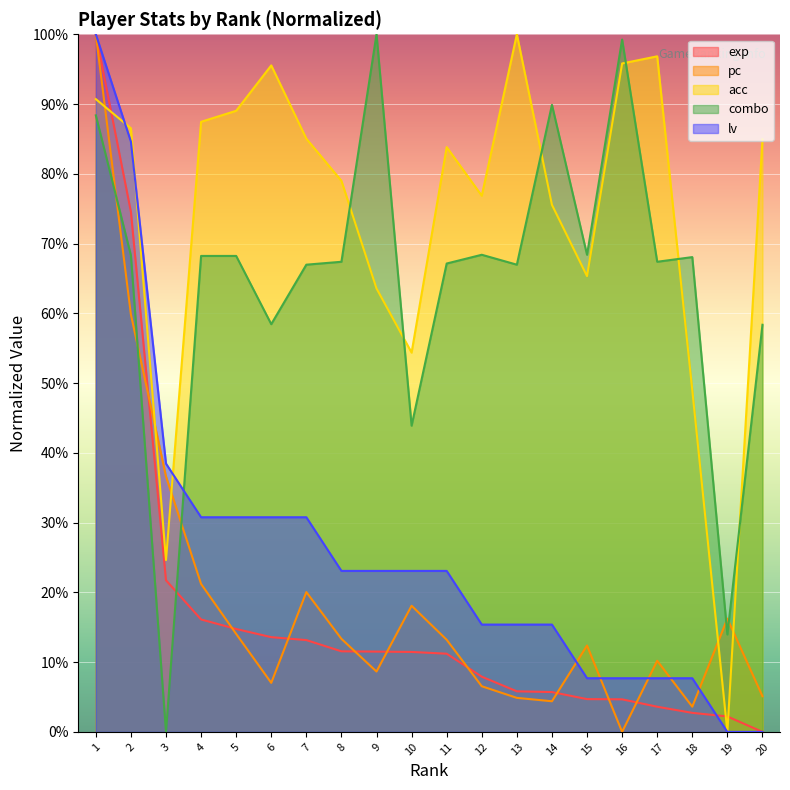

What is the sum of all combo values?

1297.7